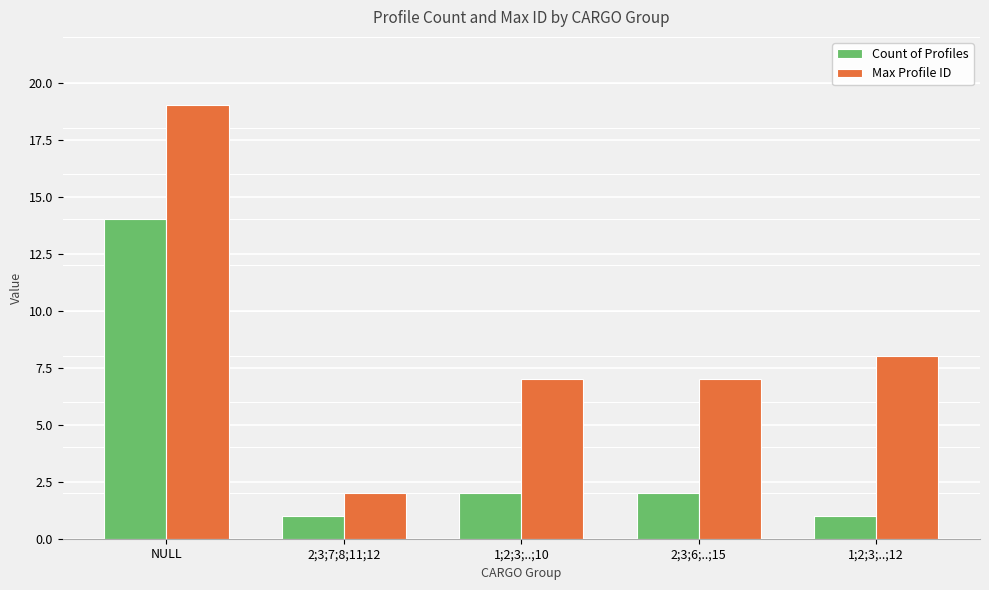

List the series in order of their overall mean, lowest first.

Count of Profiles, Max Profile ID